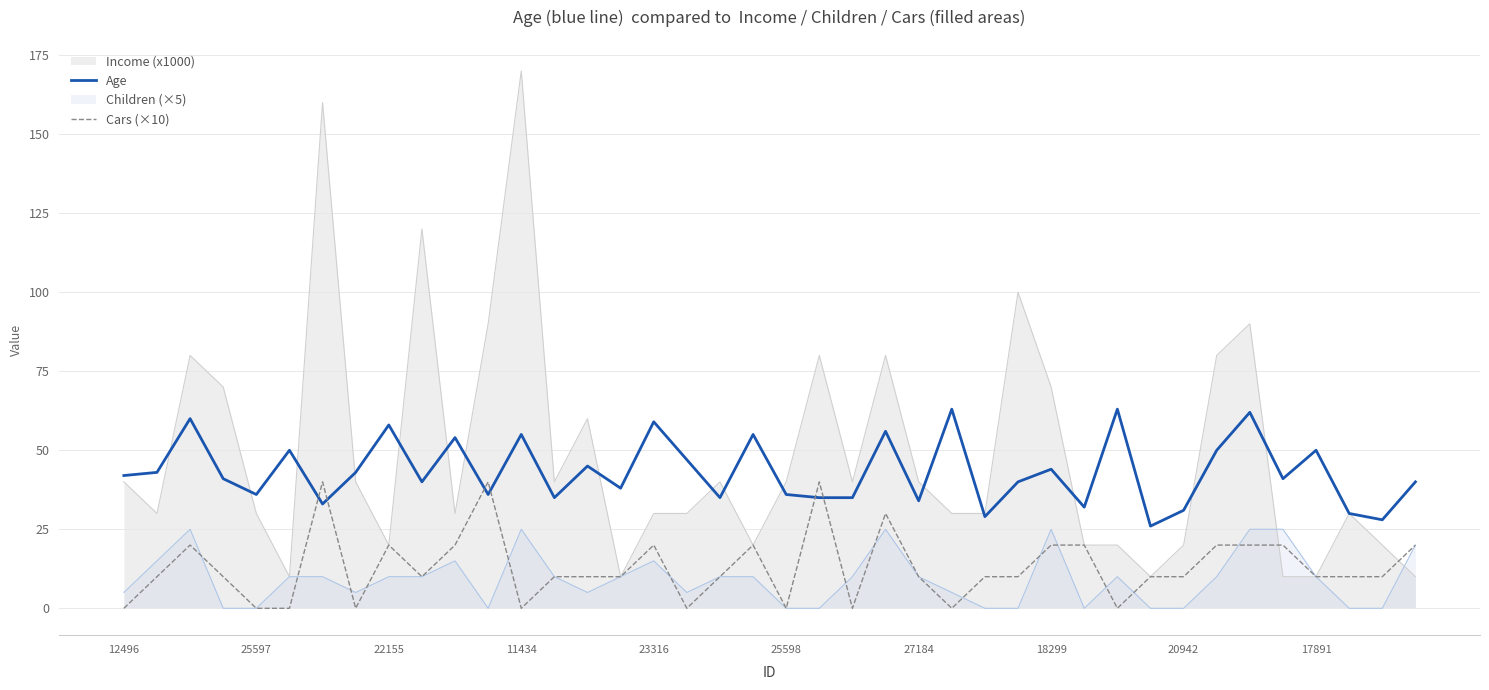

How many data points in Cars (×10) are above 10?

15